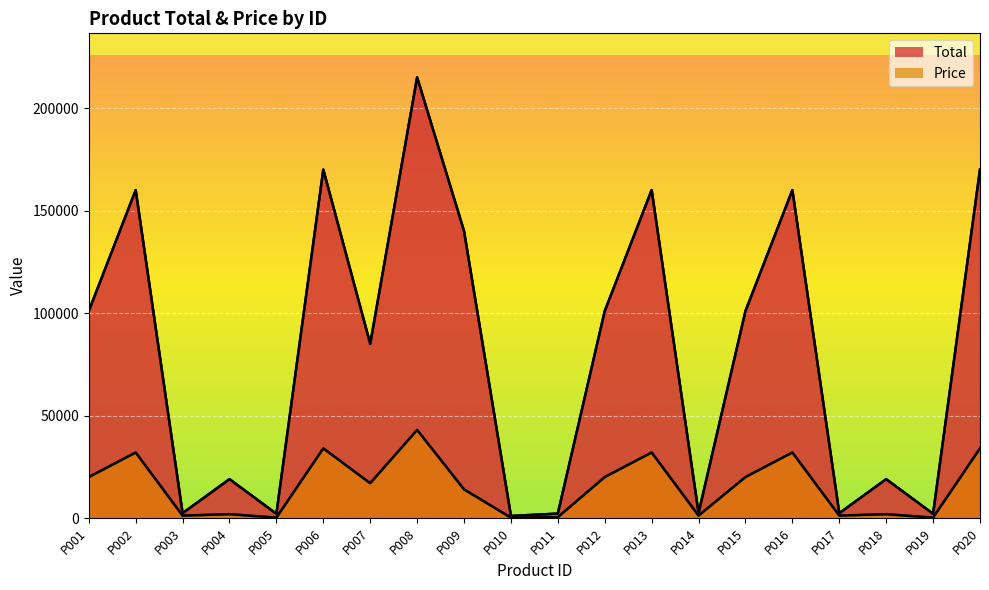

Read the Price value at P002.

32000